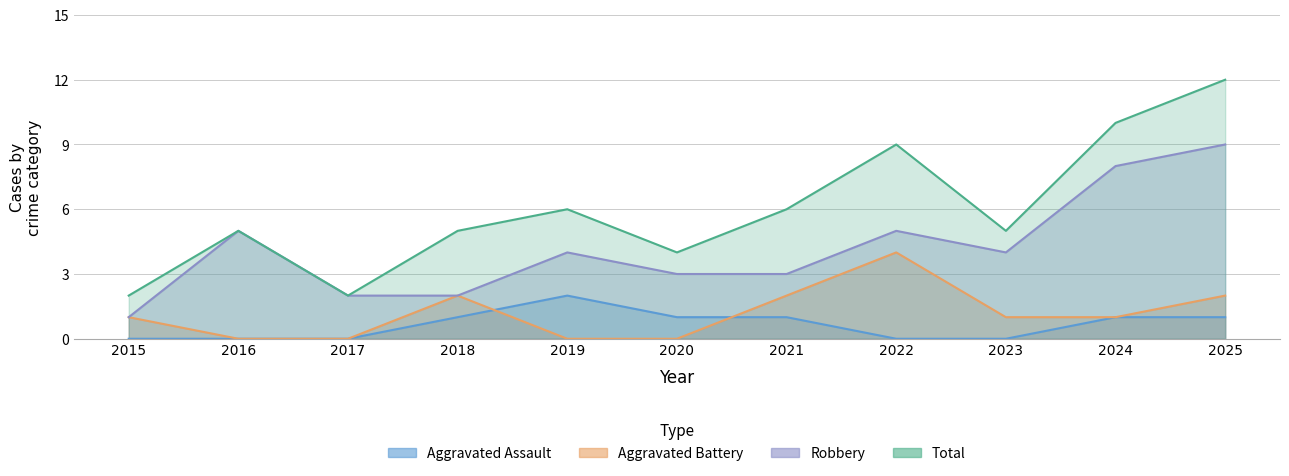

What is the difference between the second highest and second lowest values in the Total series?

8